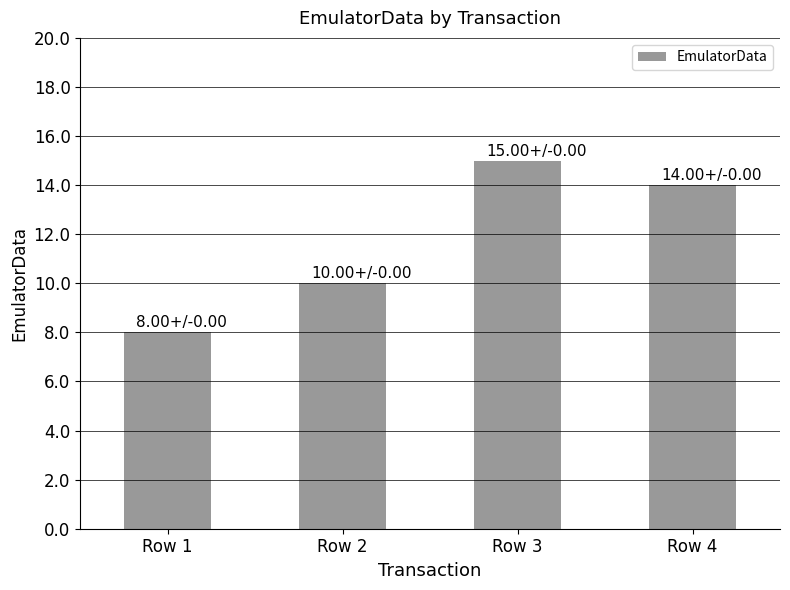

List the labels in order of value, largest first.

Row 3, Row 4, Row 2, Row 1